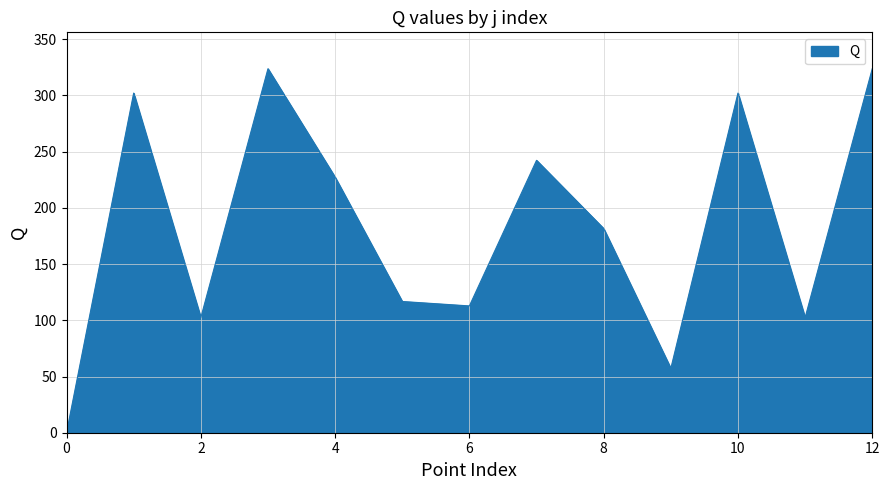

Does the chart display data point markers on the line(s)?

No